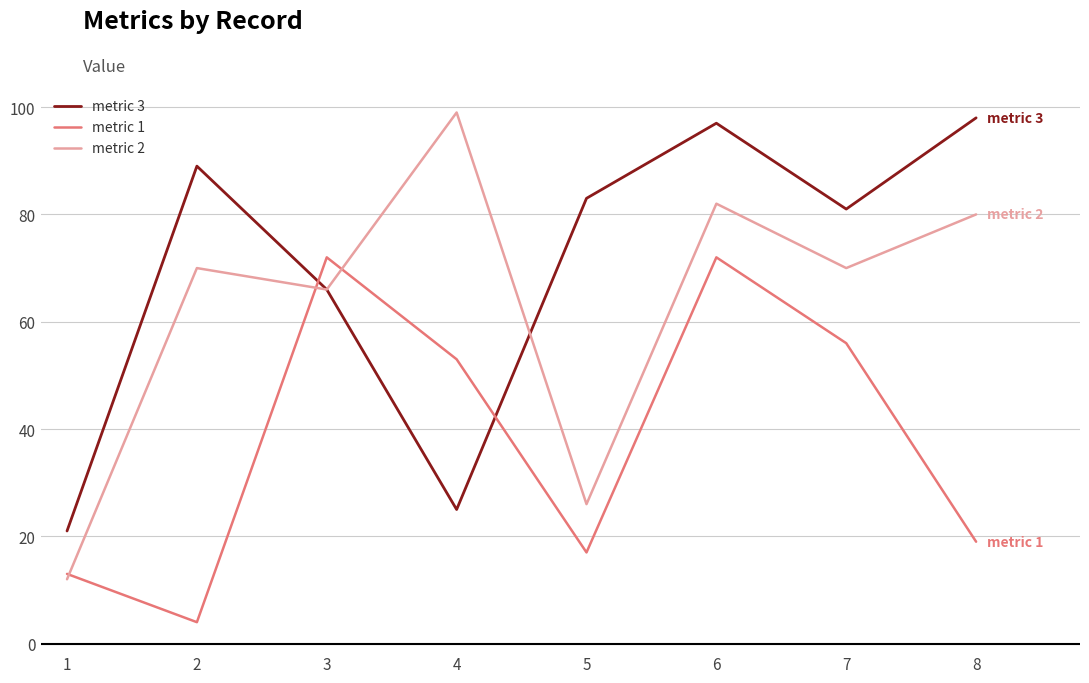

List the series in order of their overall mean, lowest first.

metric 1, metric 2, metric 3